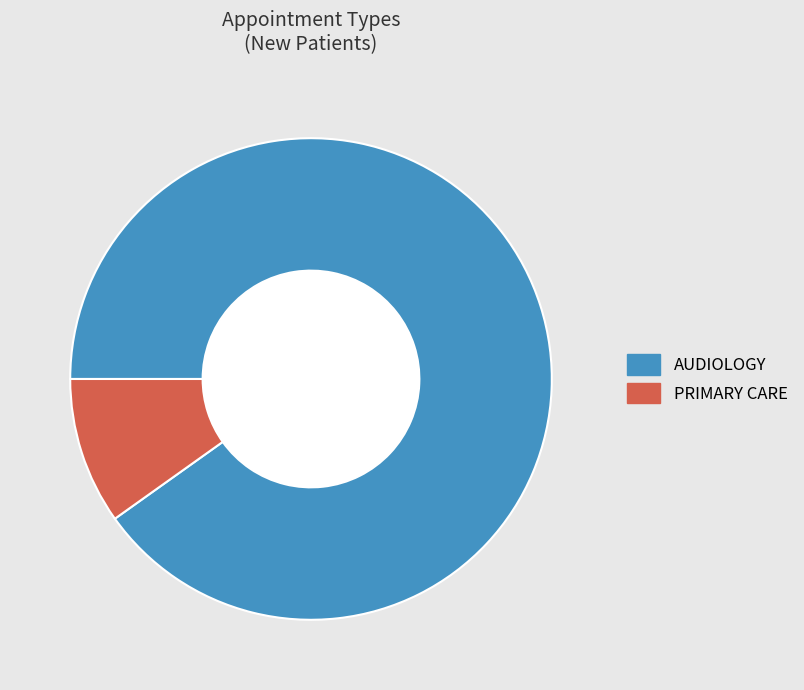

What is the smallest slice in the pie chart?

PRIMARY CARE